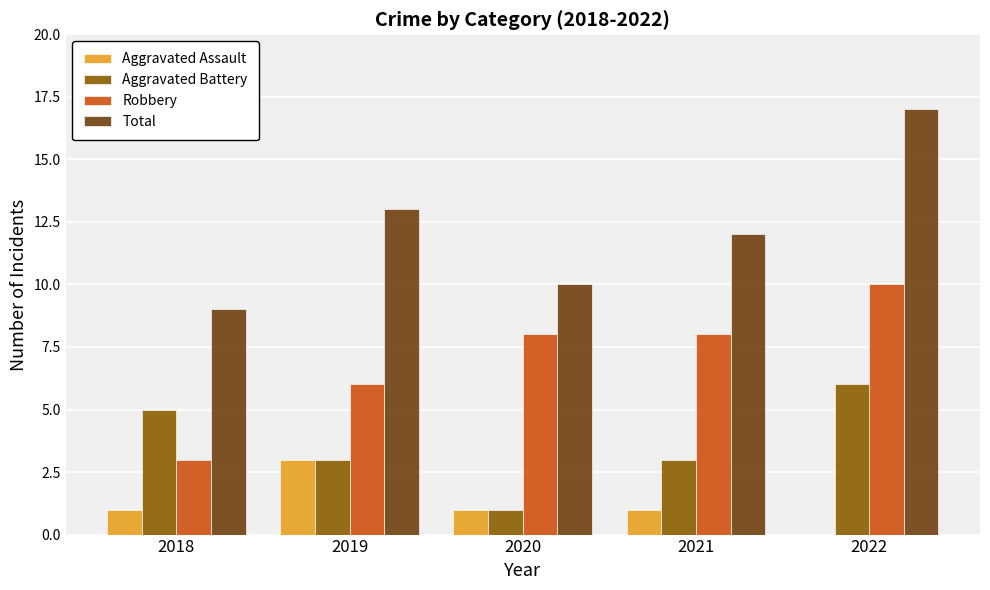

At which category is the sum across all series the highest?

2022